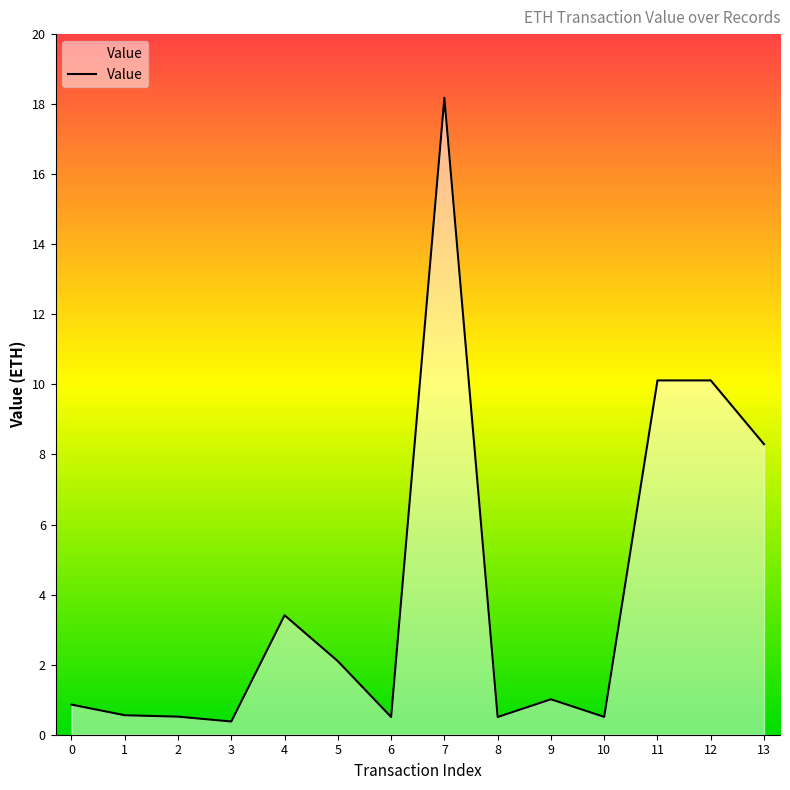

Is this an area chart (filled region under the line)?

Yes